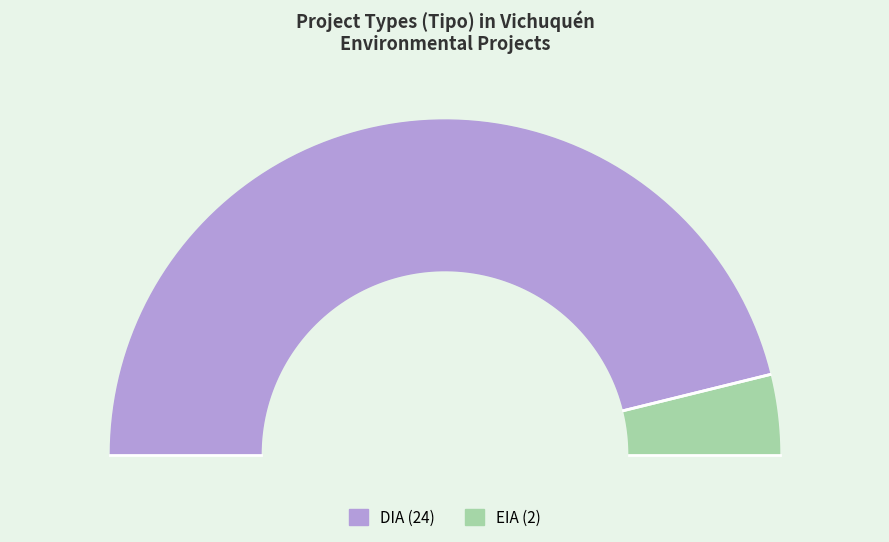

Which category has the smallest portion of the pie?

EIA